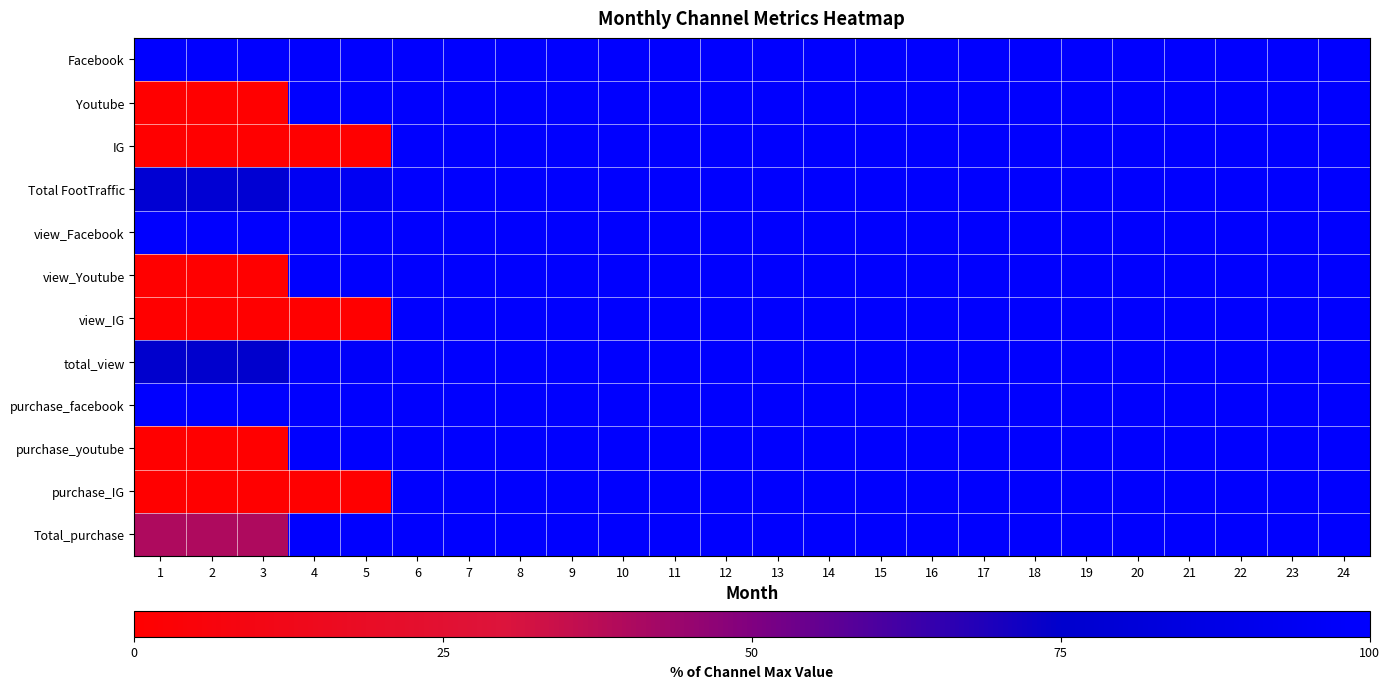

Which series has the largest total across all categories?

Facebook